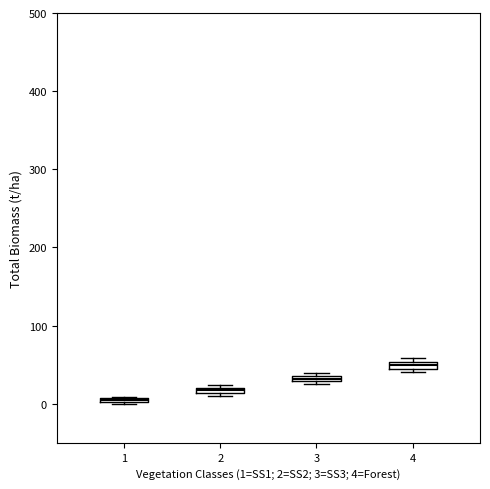

Where is the upper edge of the box at x = 3 on the y-axis? The values are not printed on the chart, so give them approximately, as read against the axis.

40